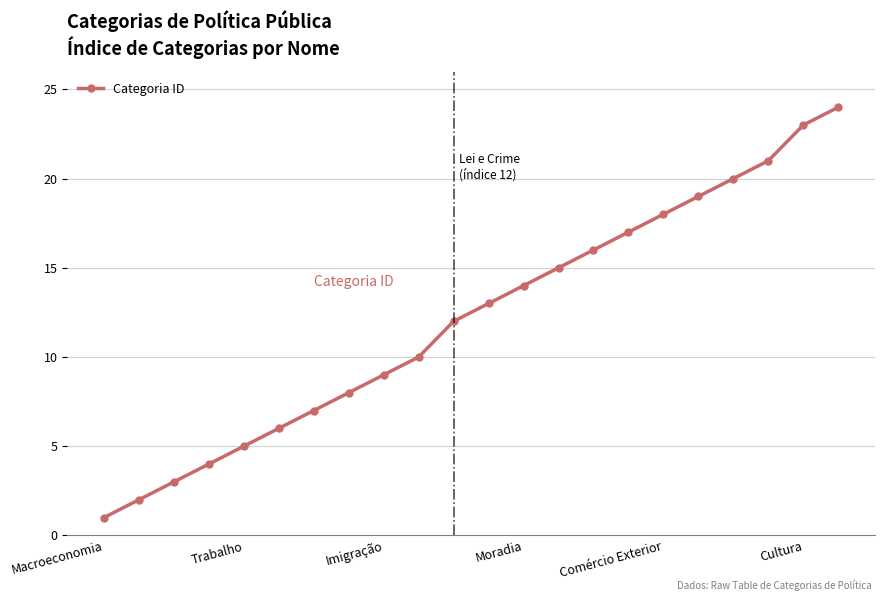

What is the greatest value displayed?

24